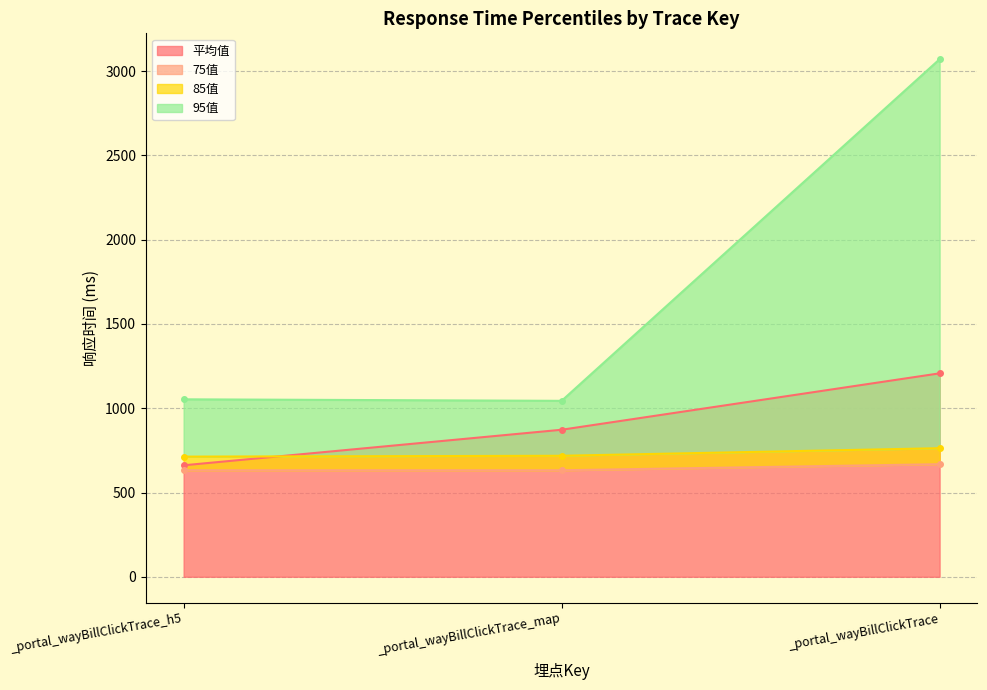

At which category does the chart reach its minimum across all series?

_portal_wayBillClickTrace_h5